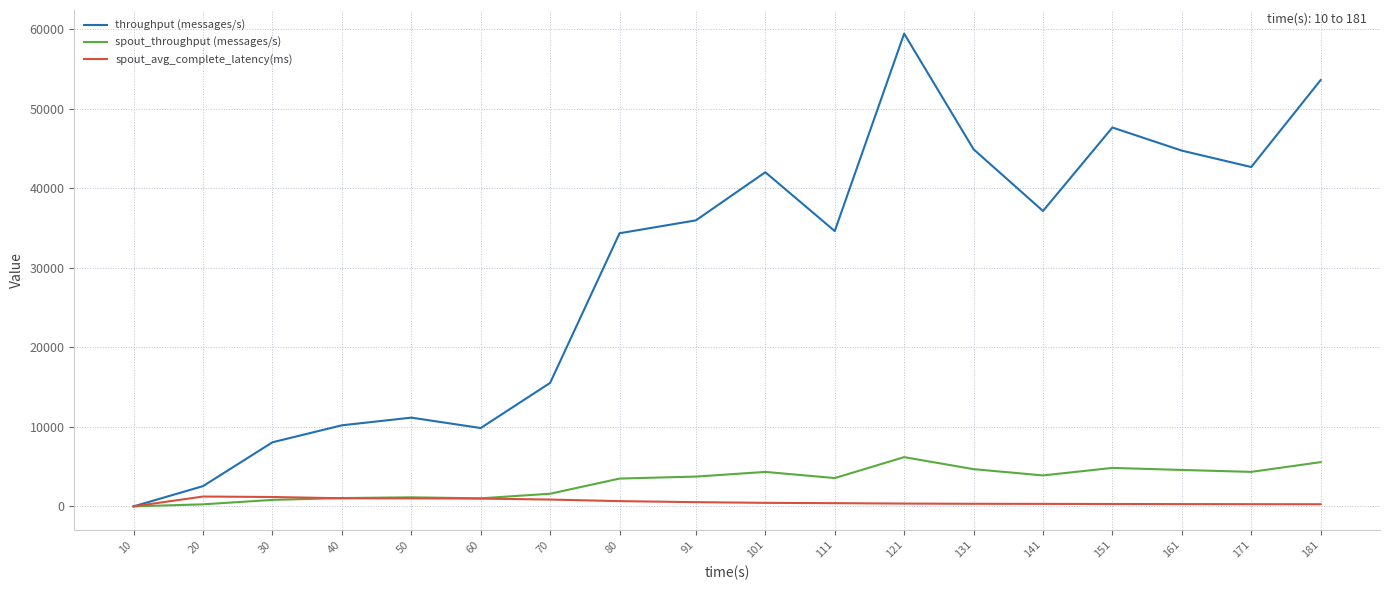

How many positive values does the throughput (messages/s) series have?

17